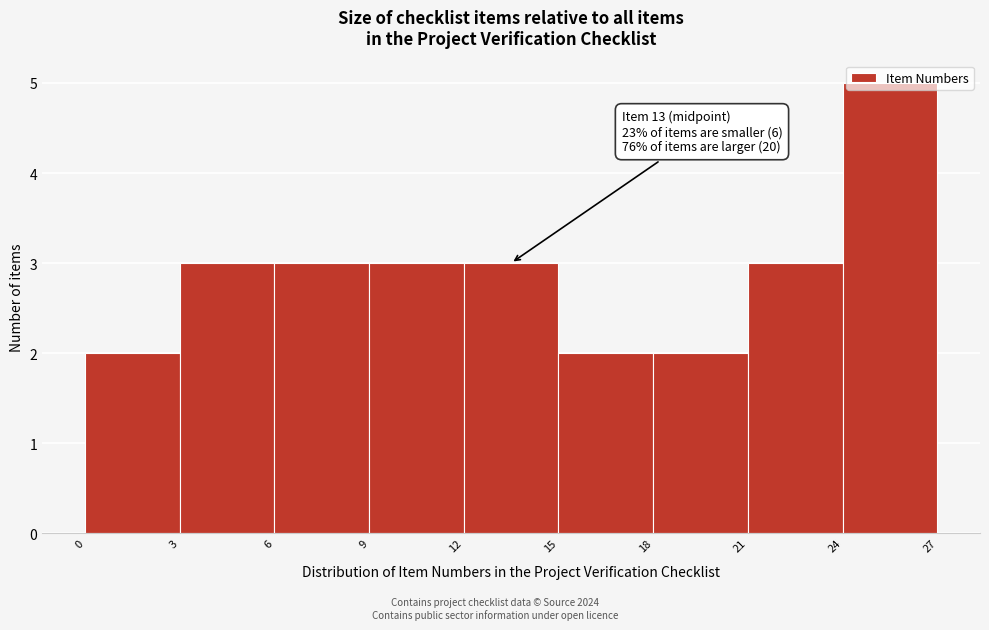

Over which range of the x-axis is the bar tallest?

24 to 27